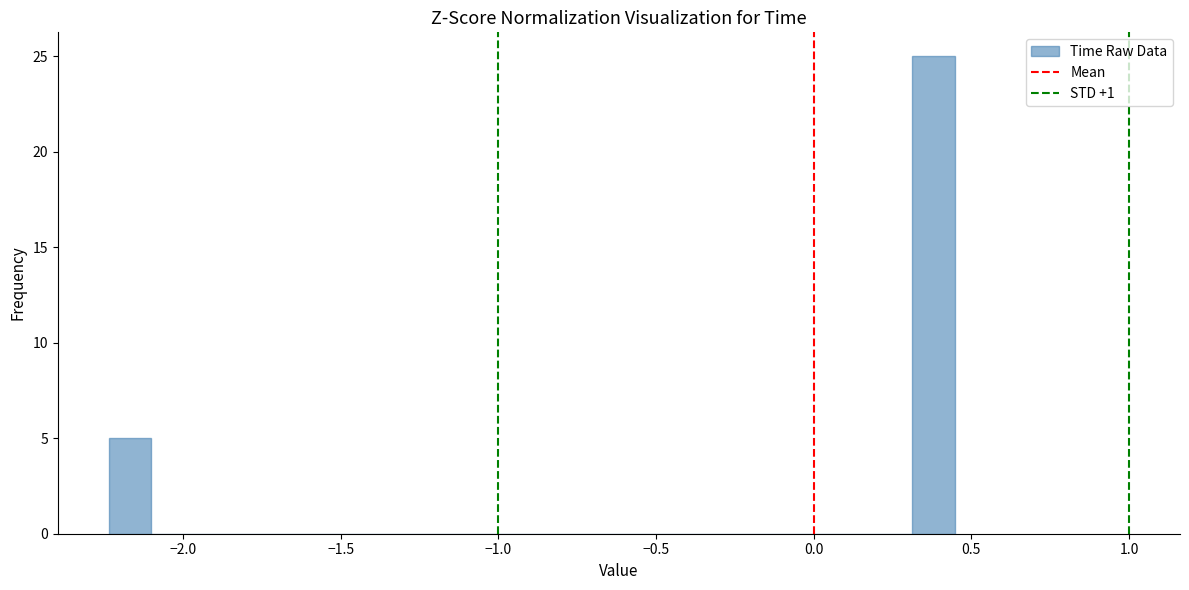

Read against the x-axis, roughly where is the centre of the tallest bar?

0.40